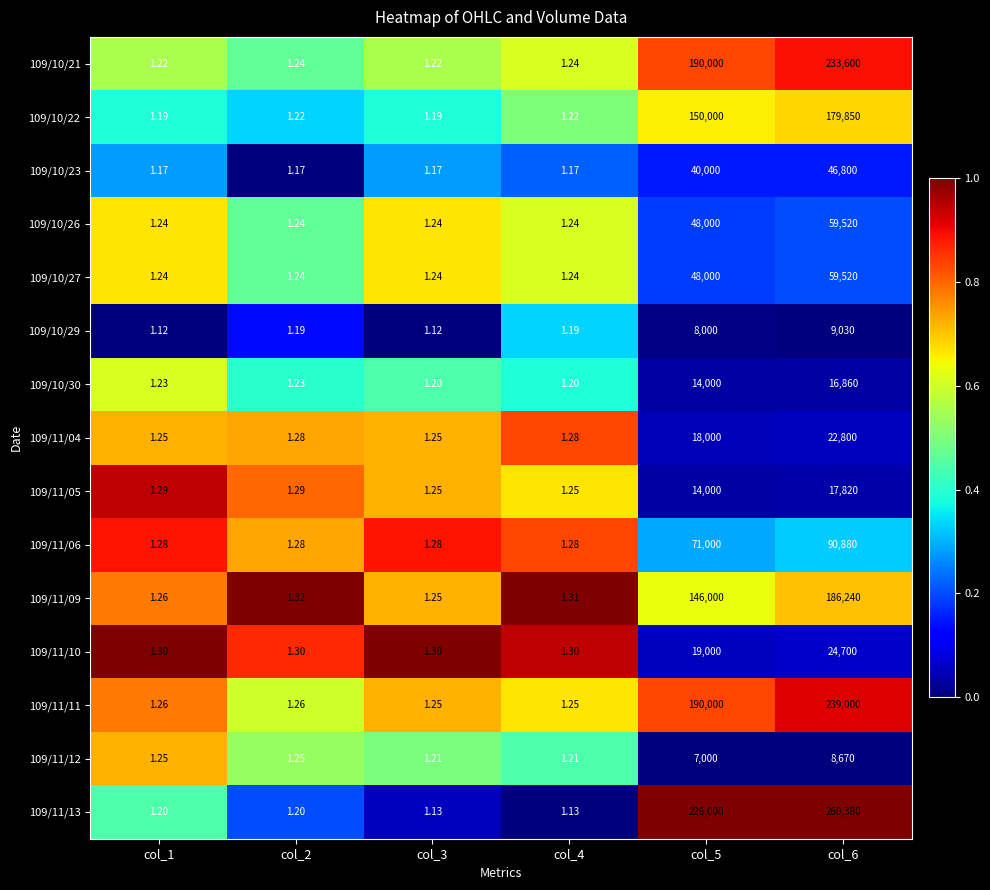

Which series has the widest spread of values?

109/11/13